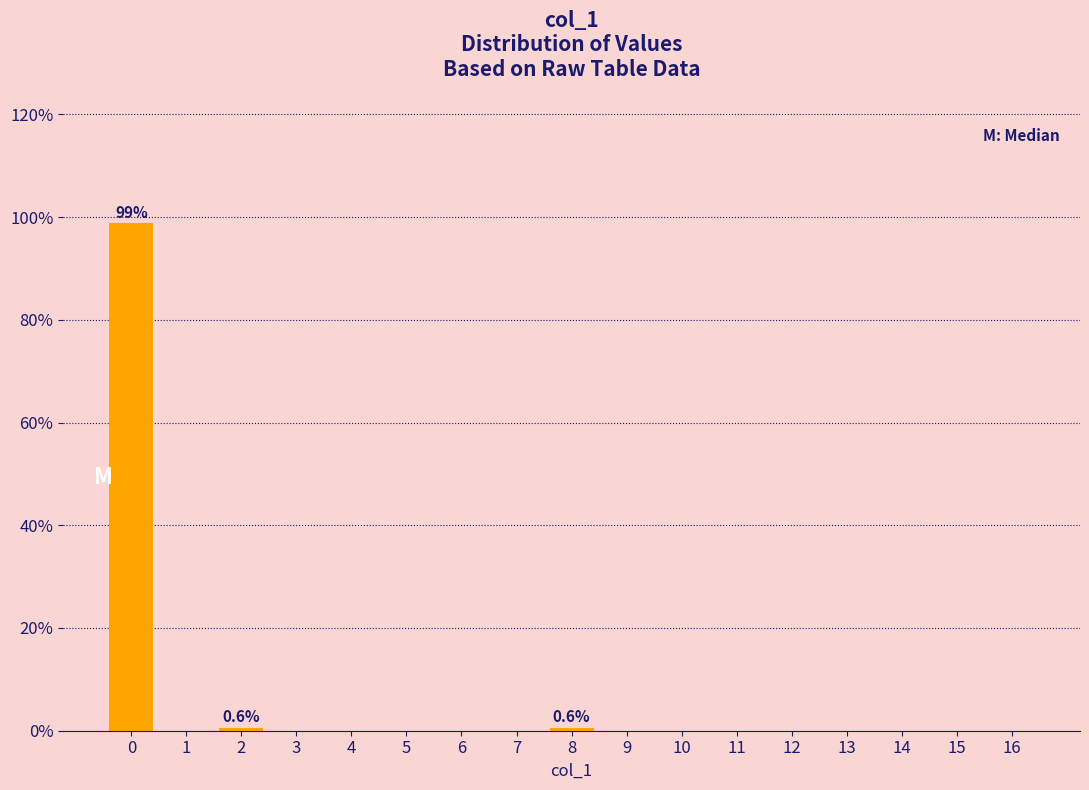

Reading left to right, extract all data points from this chart.

0=98.8	1=0.0	2=0.6	3=0.0	4=0.0	5=0.0	6=0.0	7=0.0	8=0.6	9=0.0	10=0.0	11=0.0	12=0.0	13=0.0	14=0.0	15=0.0	16=0.0